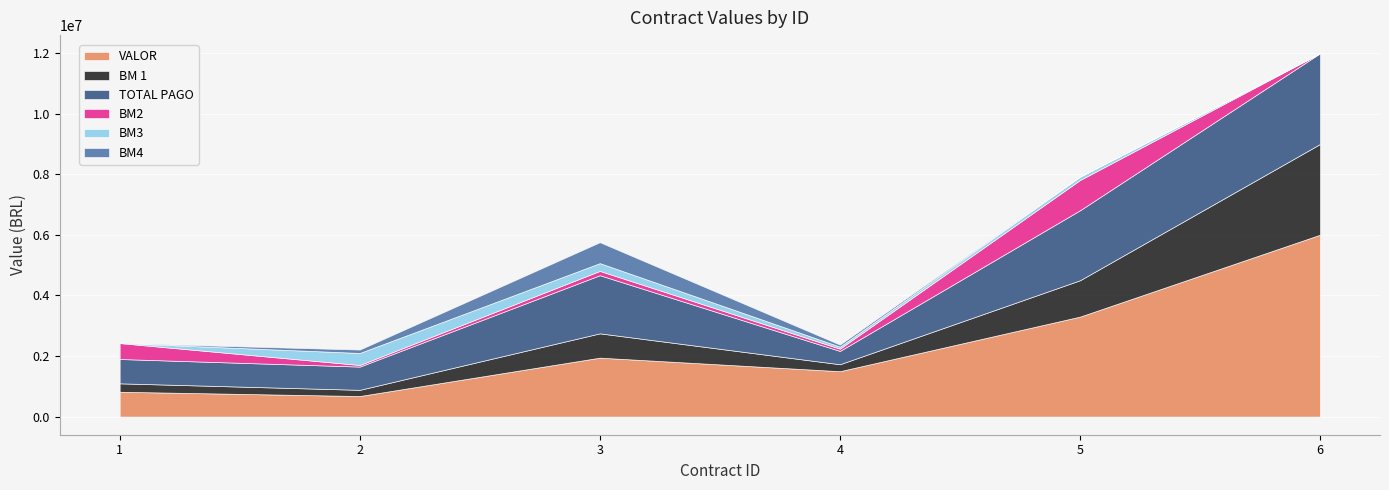

Is it true that VALOR equals 553711.6 at 1?

False